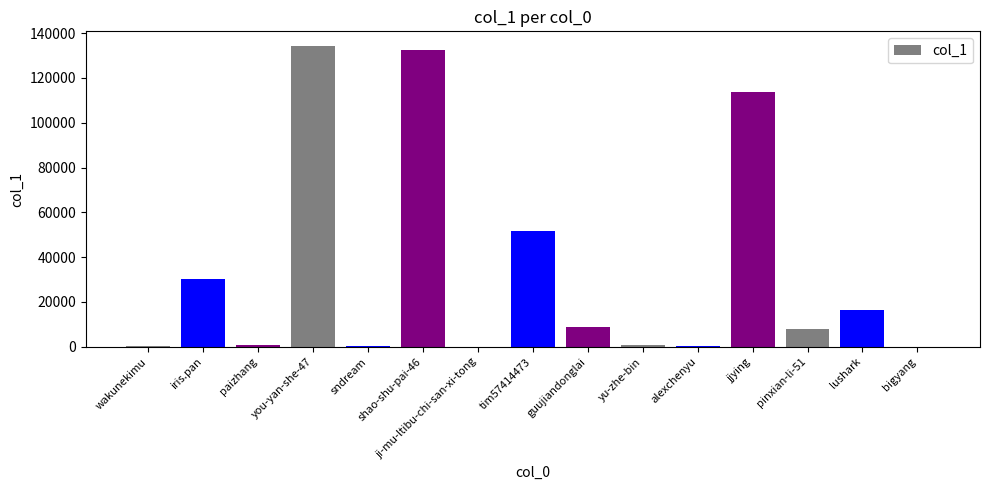

What is the change in value from tim57414473 to lushark?

-35320